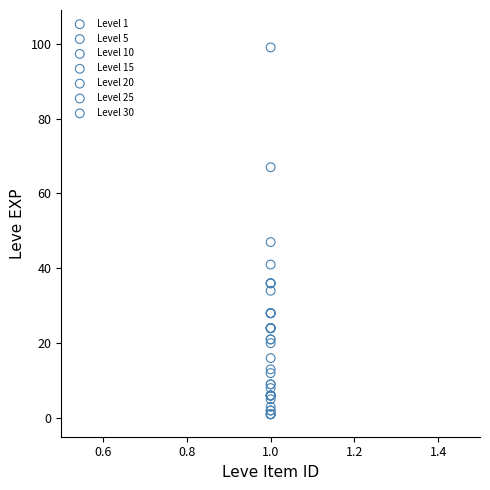

Which series reaches the maximum Y coordinate?

Level 30